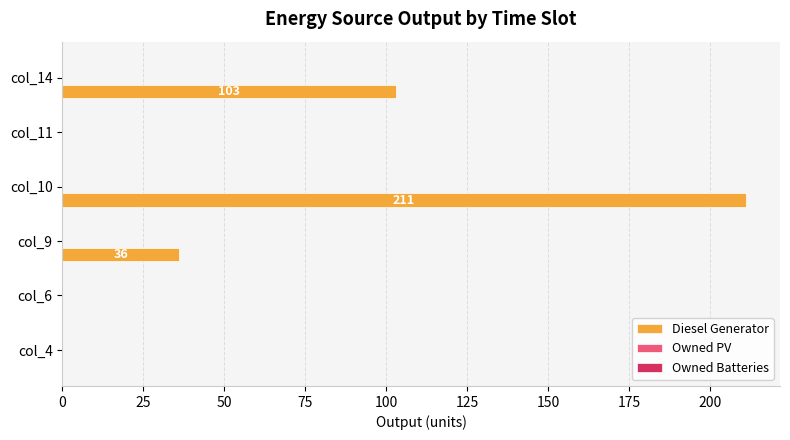

Which category has the highest value across all series?

col_10